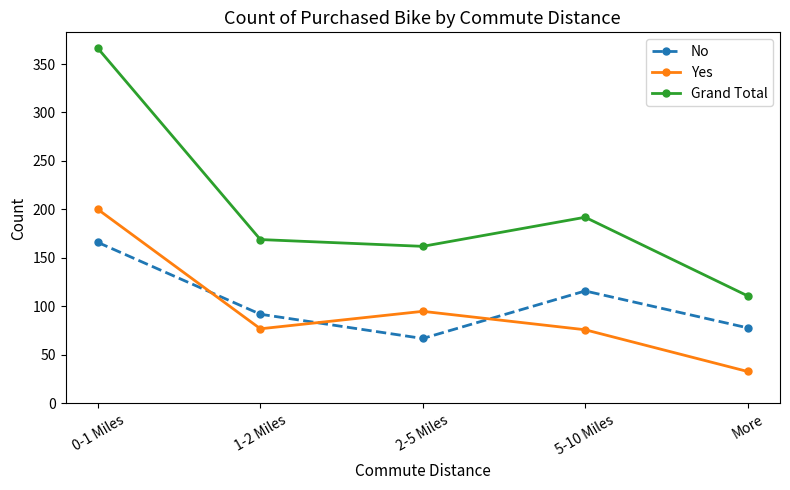

What is the maximum value shown in the chart?

366